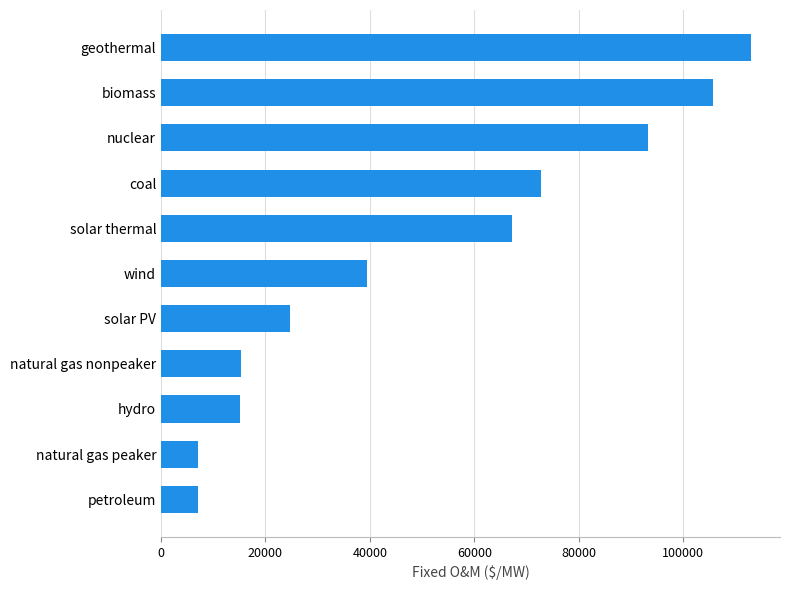

What is the minimum value shown in the chart?

7040